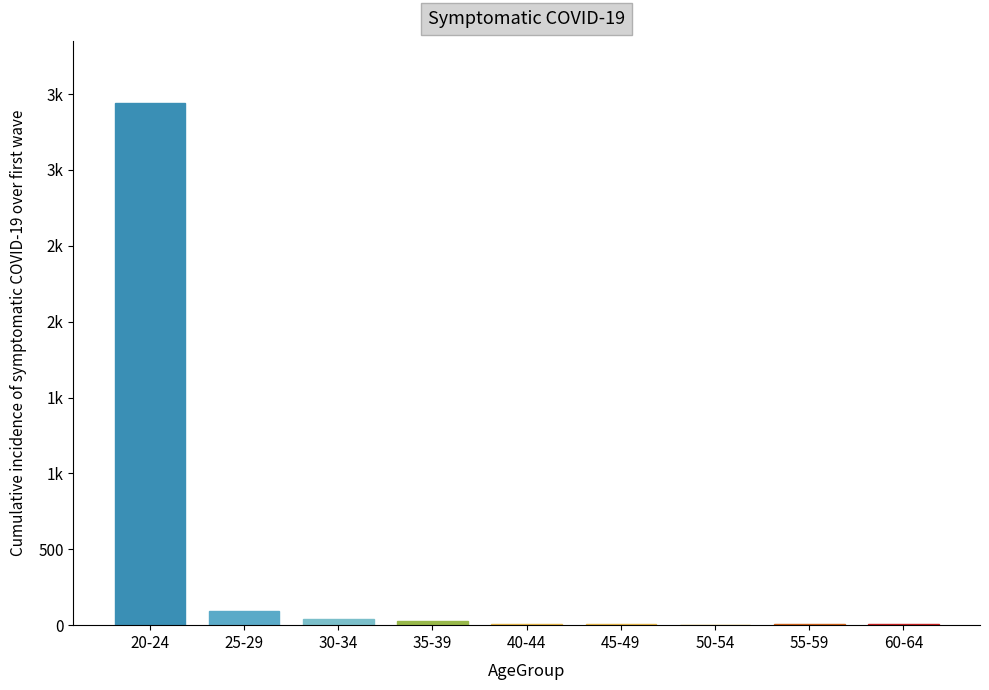

What is the greatest value displayed?

3439